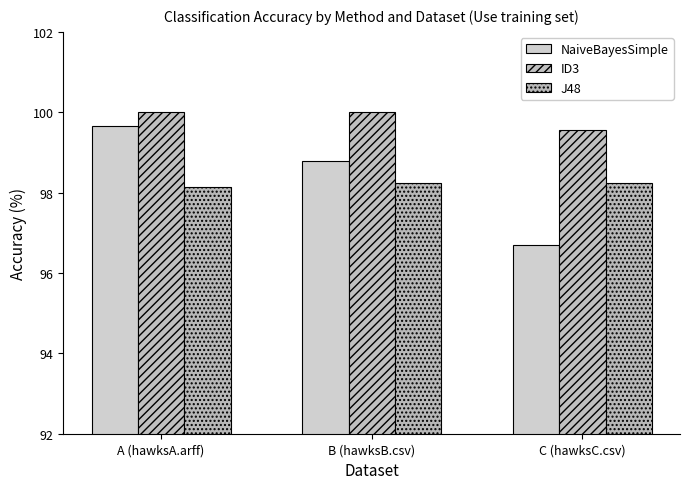

How many series are shown in this chart?

3